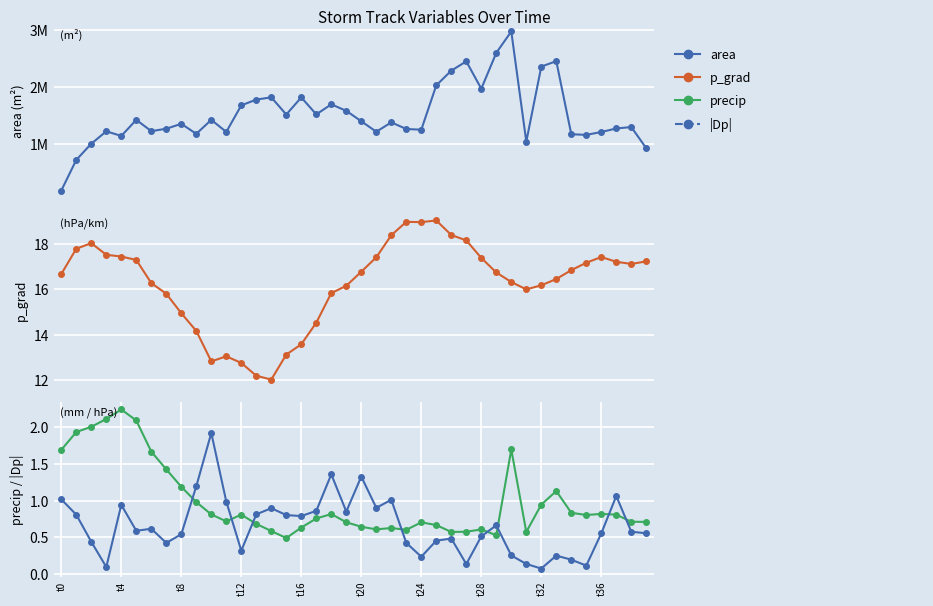

True or false: p_grad and area intersect in this chart.

False